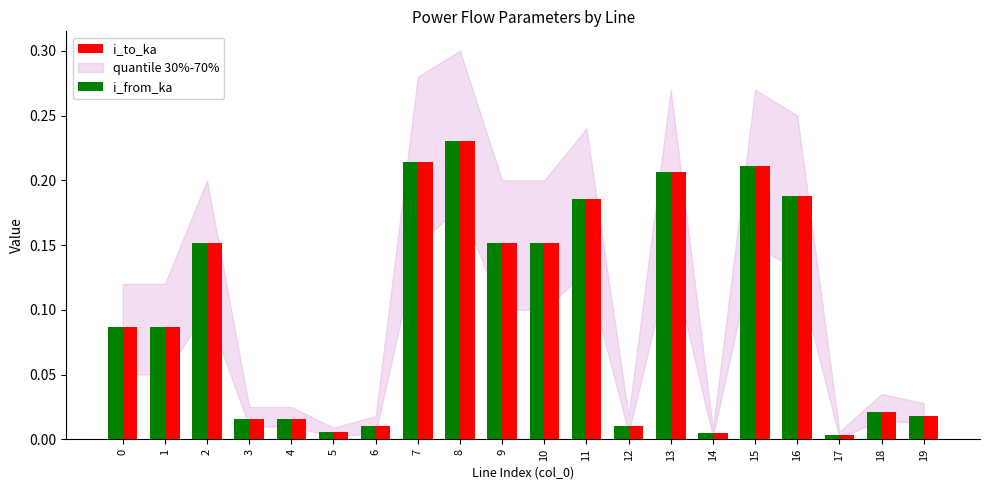

At how many categories does at least one series exceed 0?

20